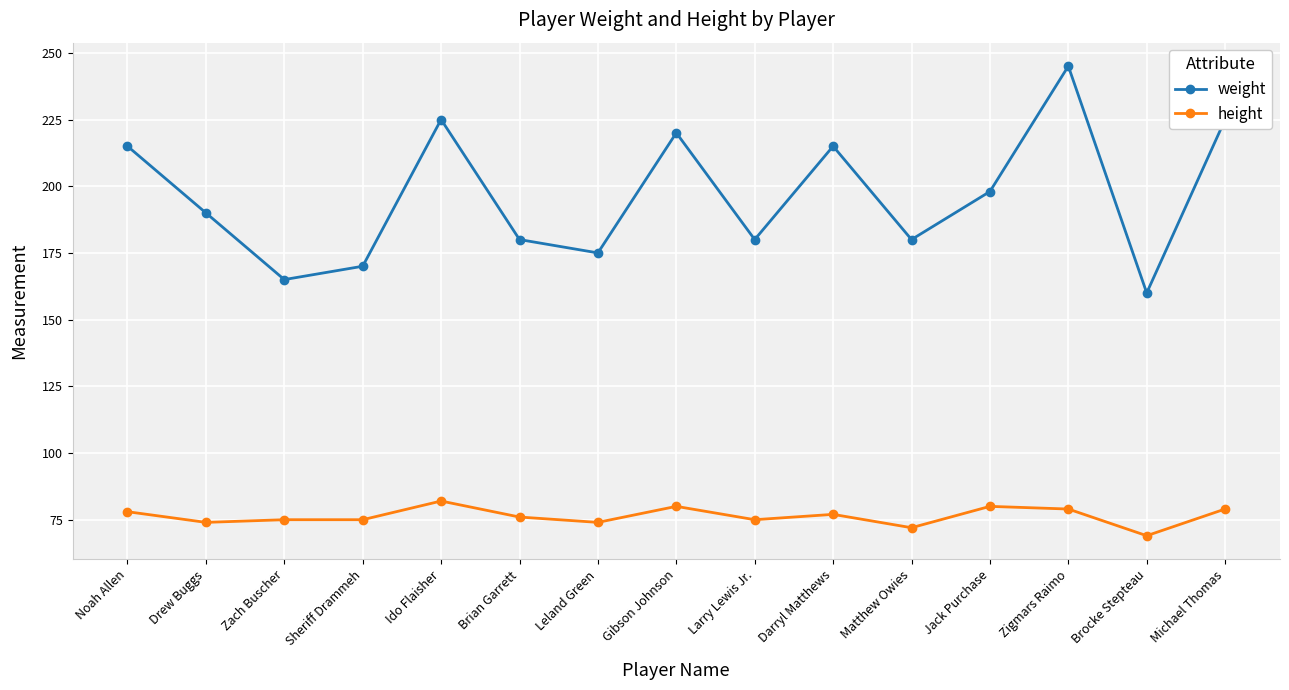

What is the sum of the weight values at Larry Lewis Jr. and Noah Allen?

395